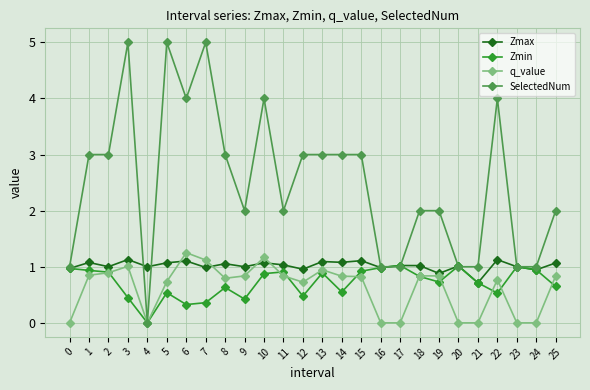

At which label is Zmax closest to 0?

21